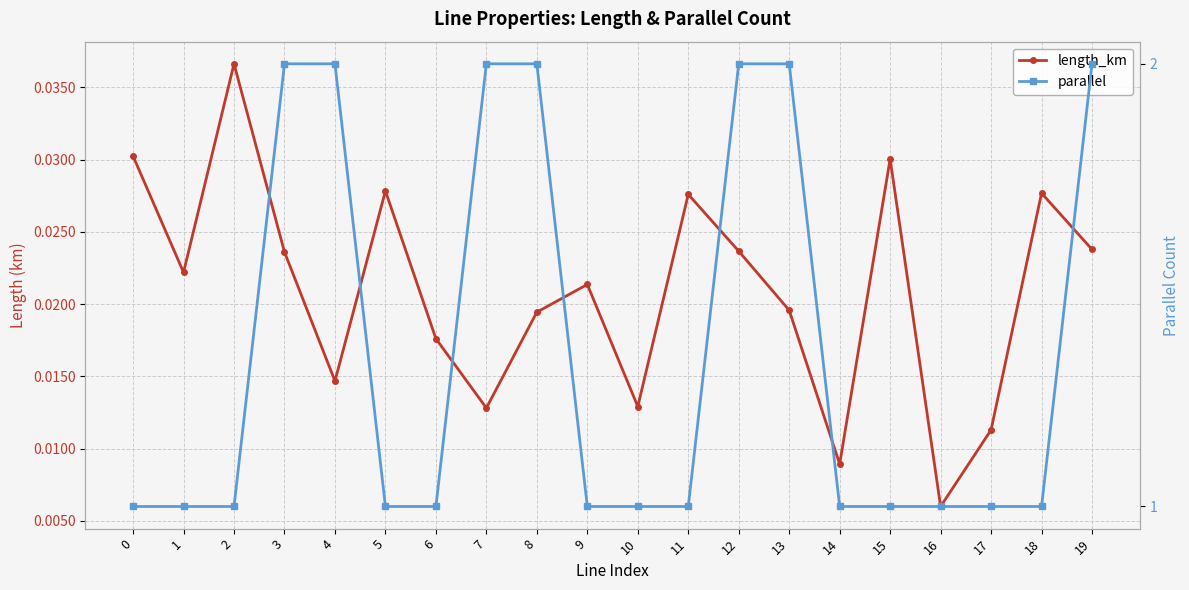

List the labels in order of length_km value, largest first.

2, 0, 15, 5, 18, 11, 19, 12, 3, 1, 9, 13, 8, 6, 4, 10, 7, 17, 14, 16